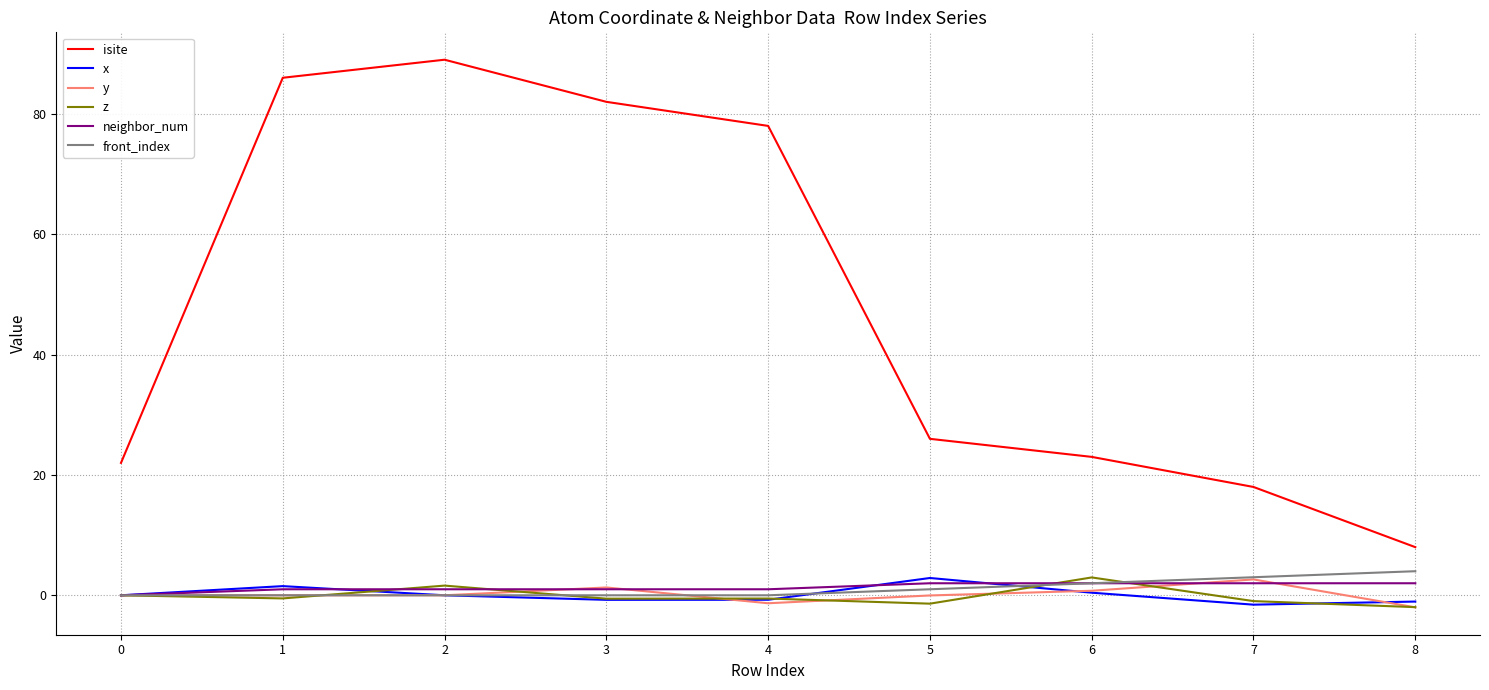

How many series are shown in this chart?

6